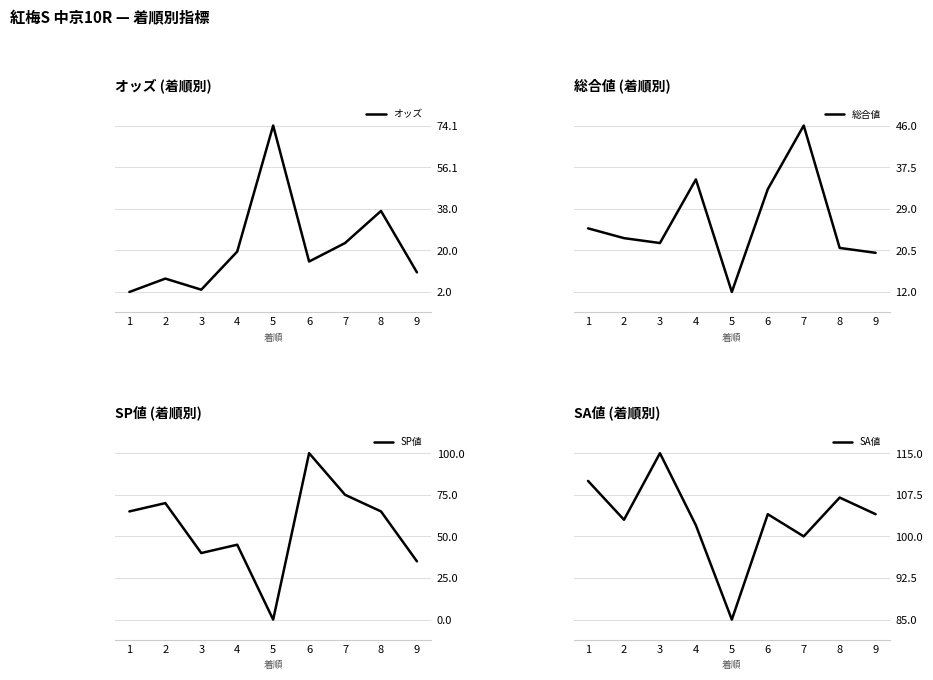

Where does the 総合値 series first go above 23?

1